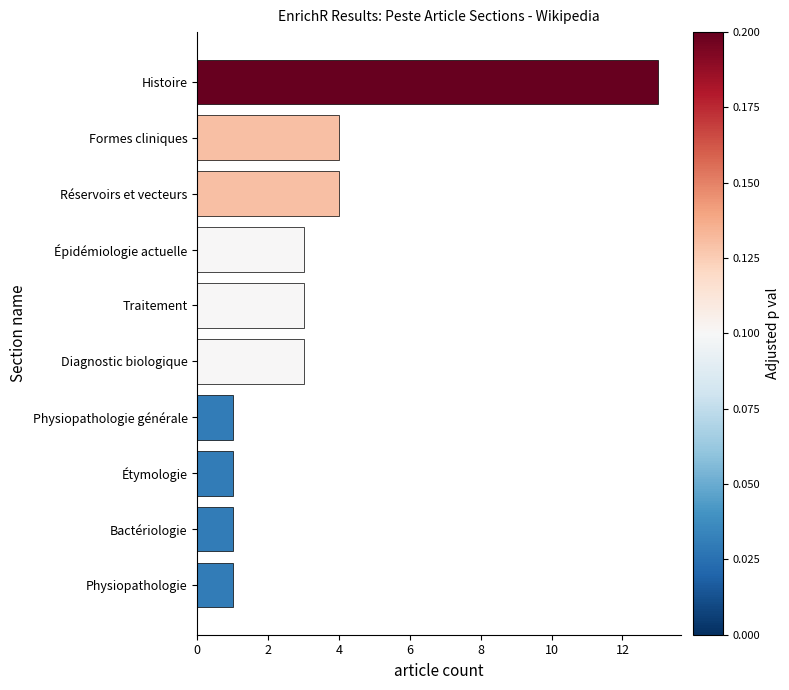

What is the ratio of the value at Réservoirs et vecteurs to the value at Histoire?

0.3